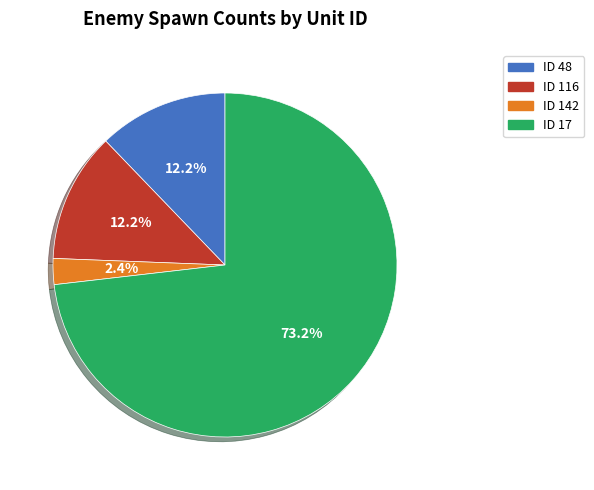

What percentage do ID 142 and ID 48 together represent?

14.6%